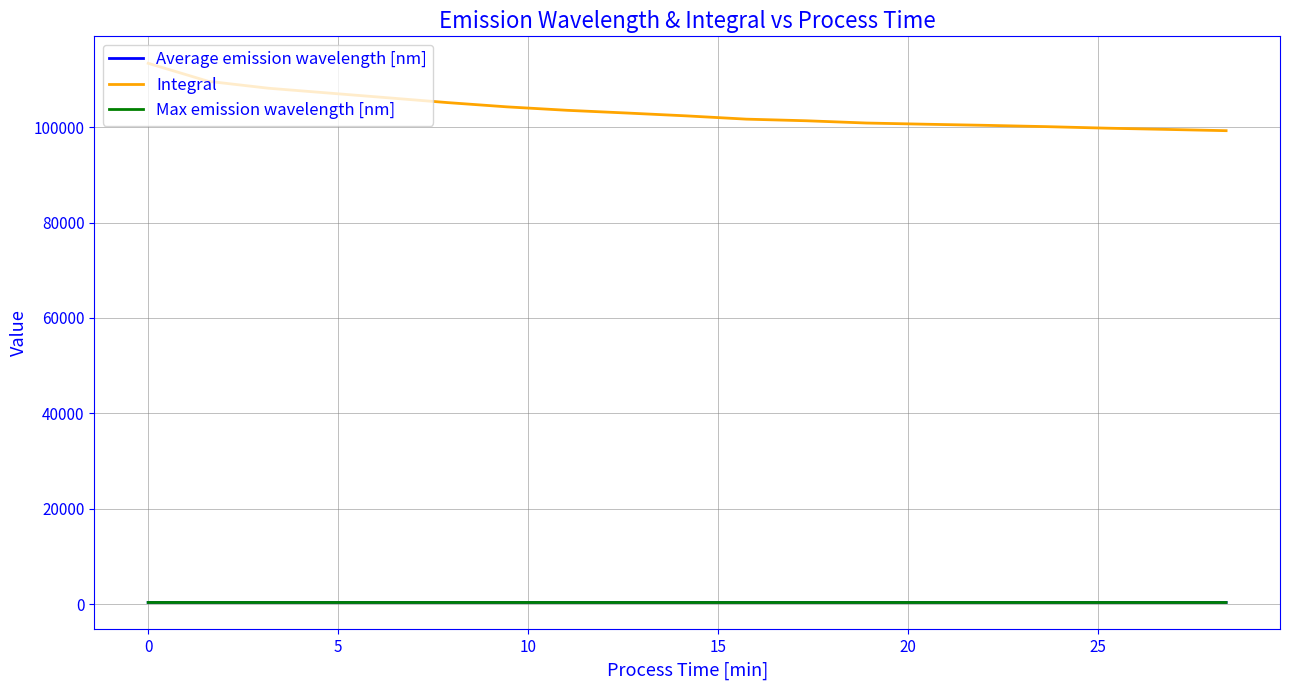

Which series has the largest range (max minus min)?

Integral